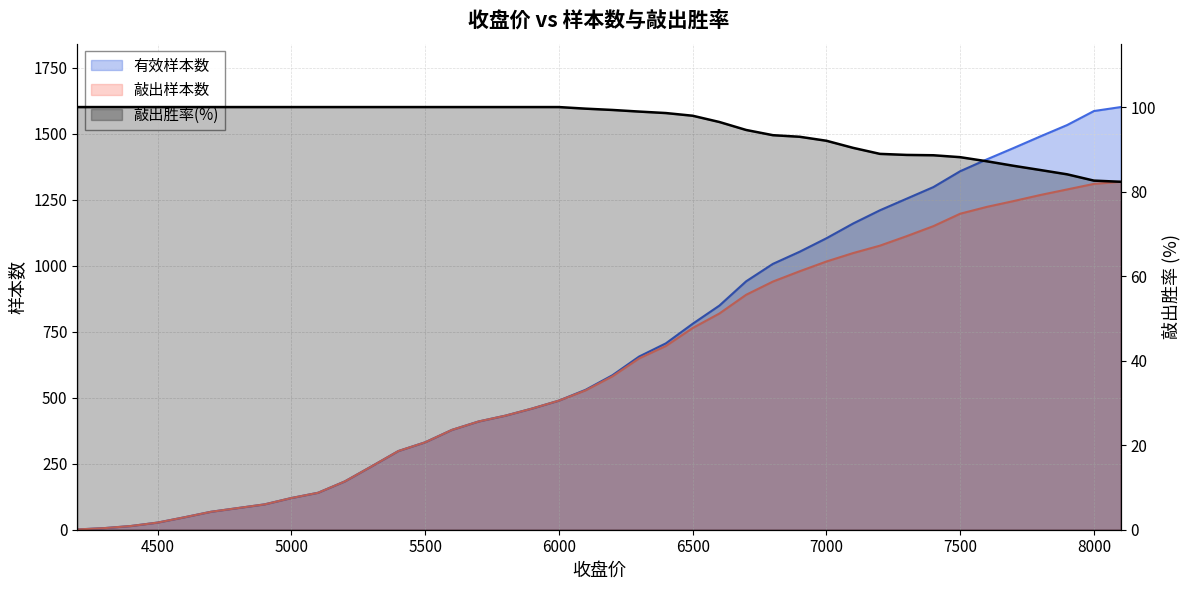

How many values in the 有效样本数 series exceed 585?

19